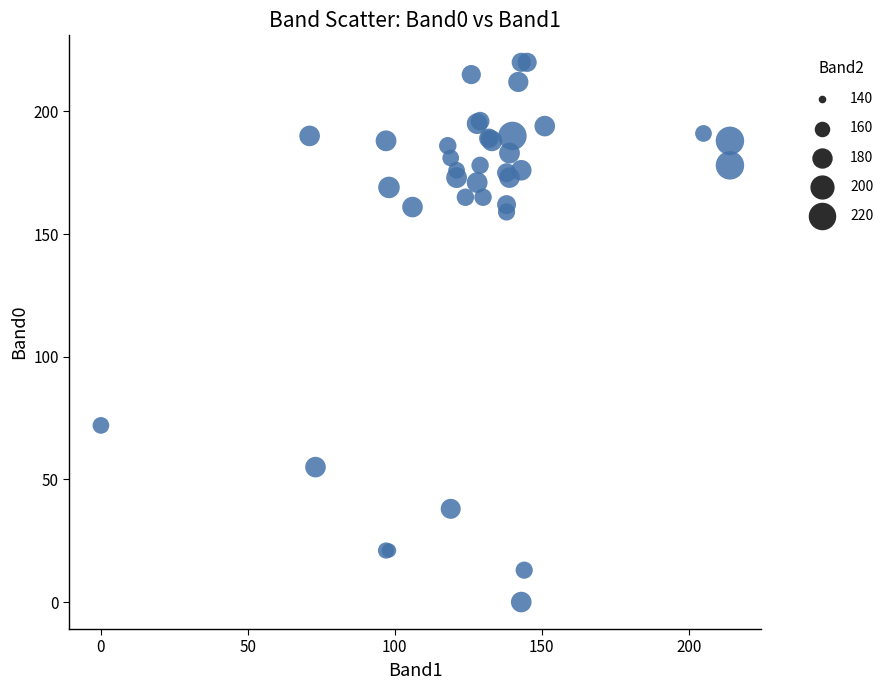

What Y value in the scatter plot is closest to 110?

72